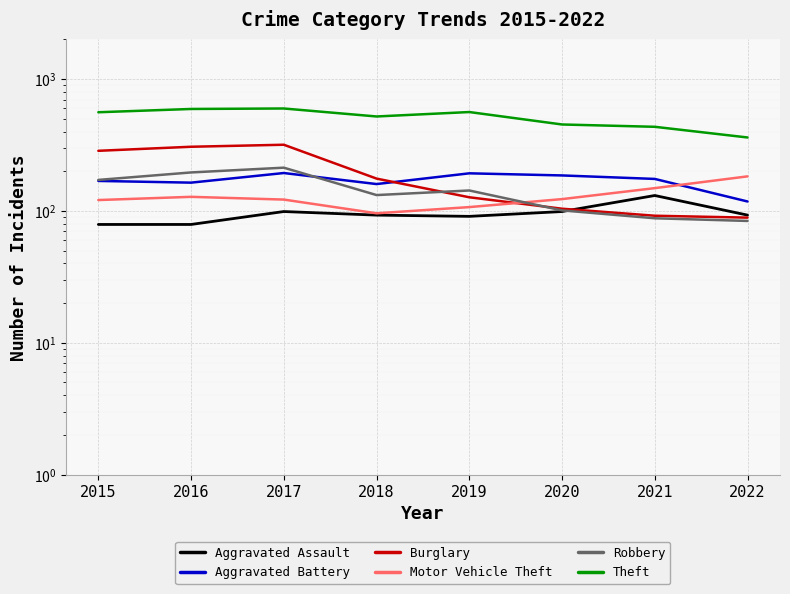

The Theft series shows 97 at 2022. True or false?

False